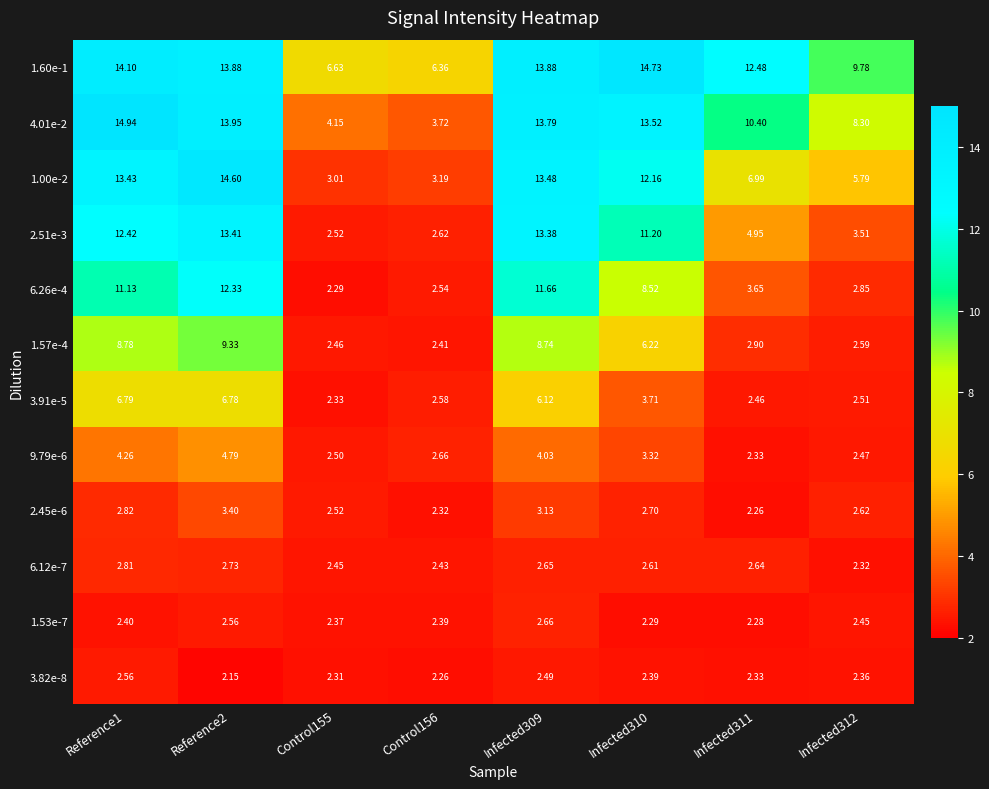

Which series changed the most between Reference1 and Infected311?

6.26e-4